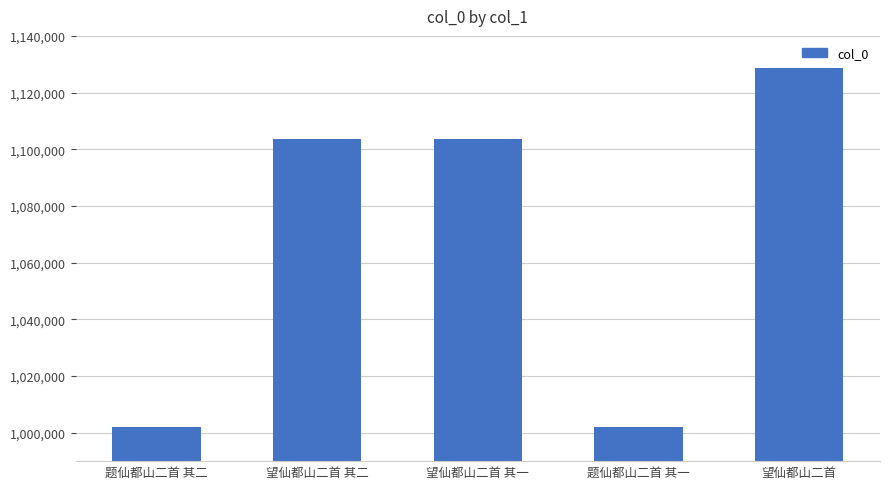

Where is the data nearest to the value 1065509?

望仙都山二首 其一